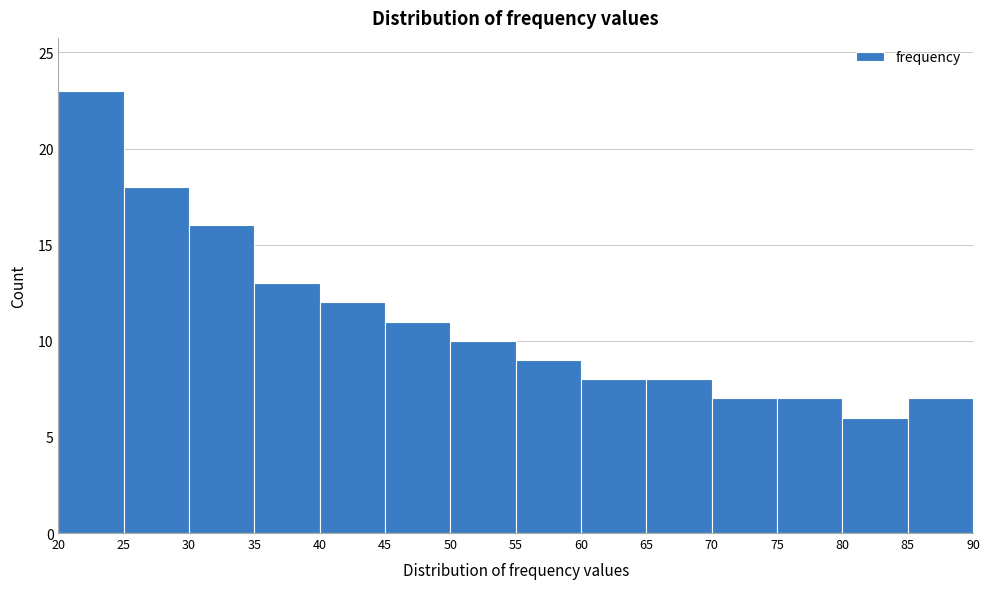

Reading left to right, list every bar in this chart as the range it spans on the x-axis followed by its height. The values are not printed on the chart, so give them approximately, as read against the axis.

20 to 25: 23
25 to 30: 18
30 to 35: 16
35 to 40: 13
40 to 45: 12
45 to 50: 11
50 to 55: 10
55 to 60: 9
60 to 65: 8
65 to 70: 8
70 to 75: 7
75 to 80: 7
80 to 85: 6
85 to 90: 7